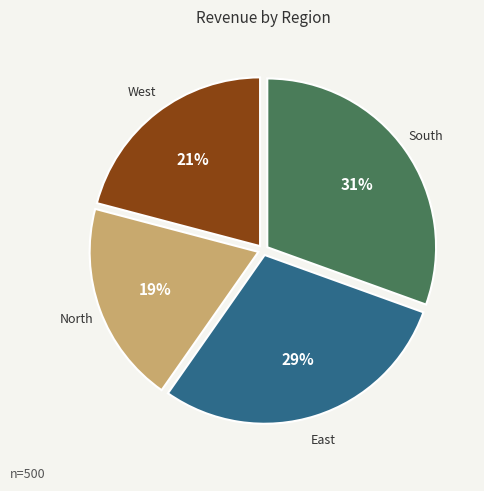

Do South and East together represent more than half of the pie?

Yes